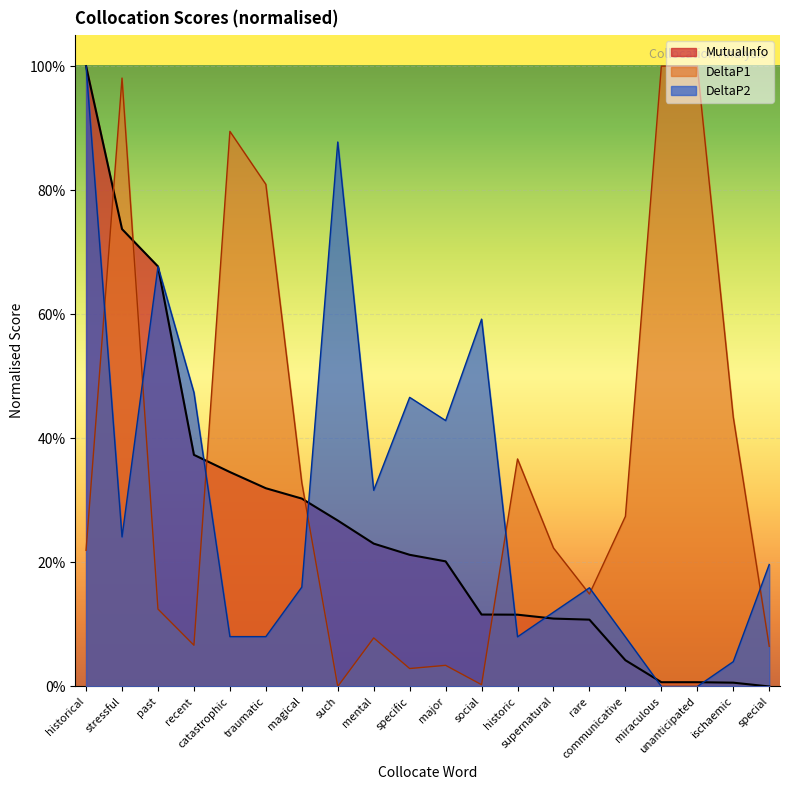

At which category is the sum across all series the highest?

historical